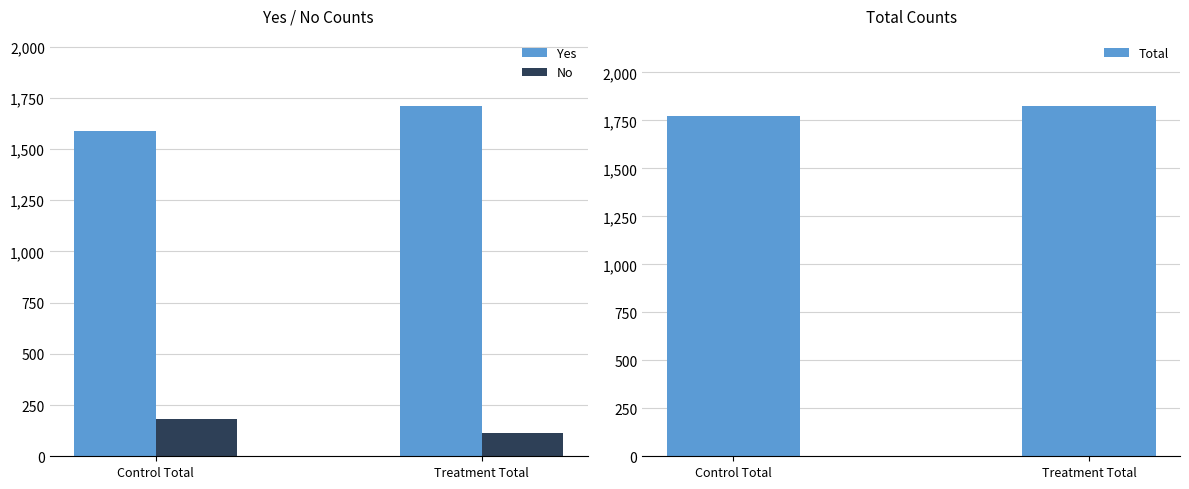

What position from the left is Control Total?

1